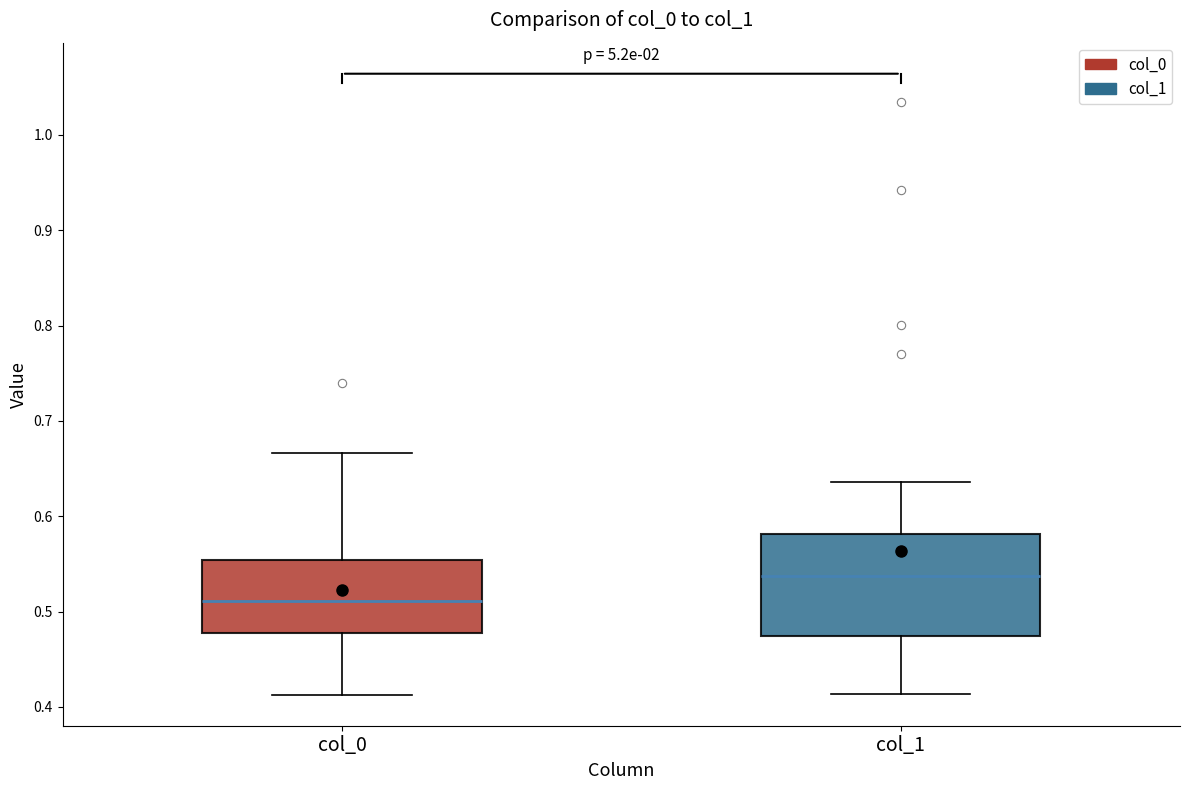

Which box is the tallest, from its lower edge to its upper edge?

col_1